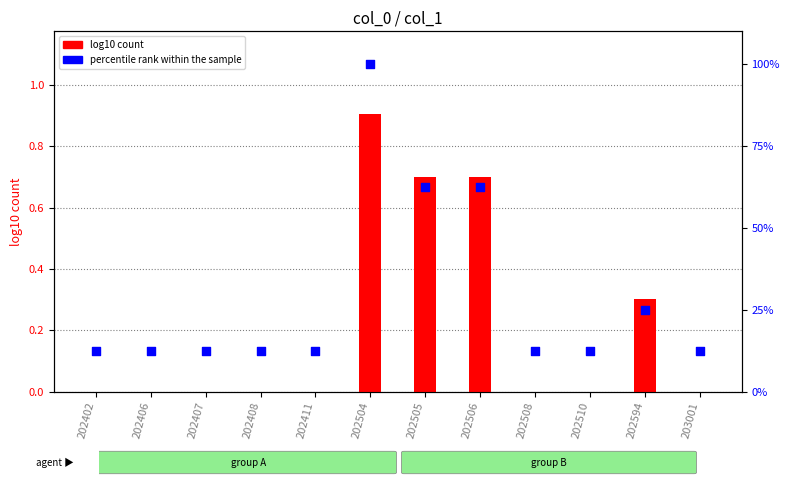

At which category is the sum across all series the highest?

202504